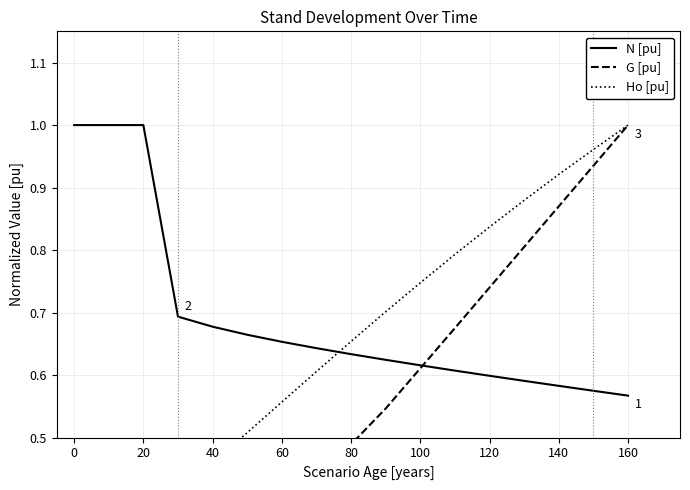

True or false: N [pu] has a value of 0.9 at 120.

False